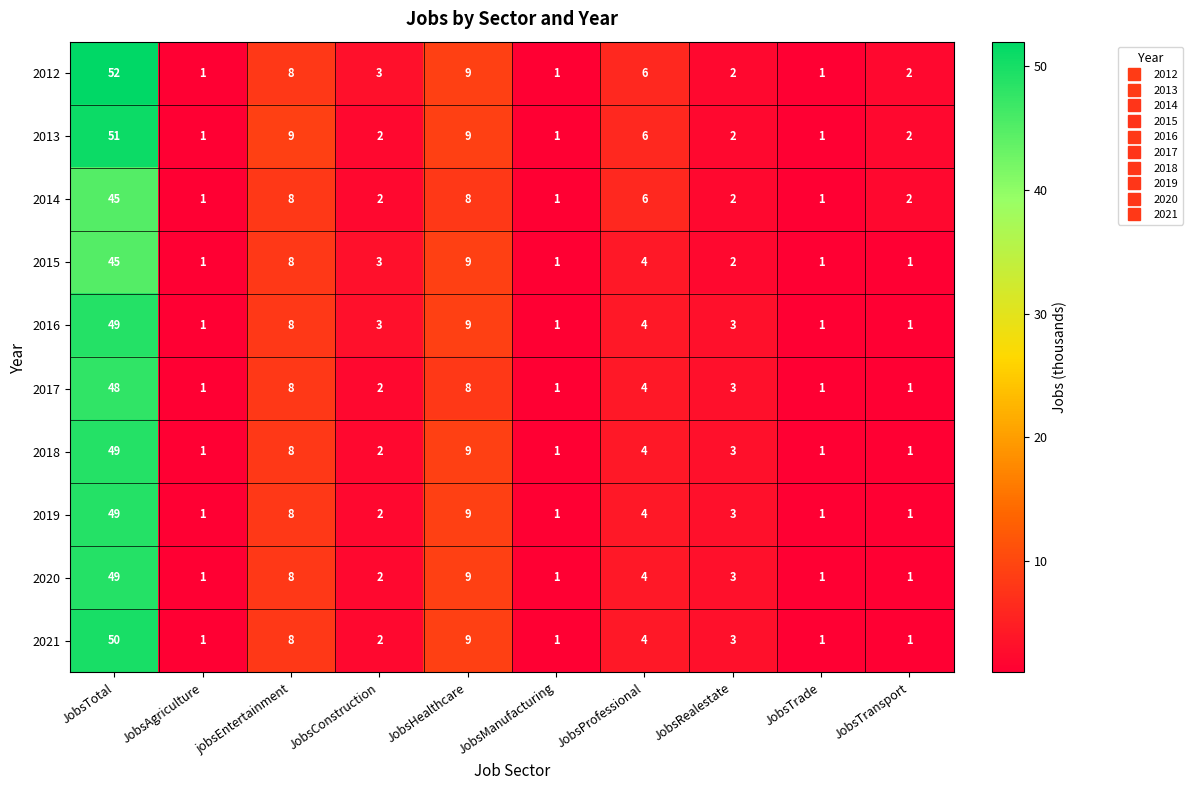

What is the maximum value for 2019?

49